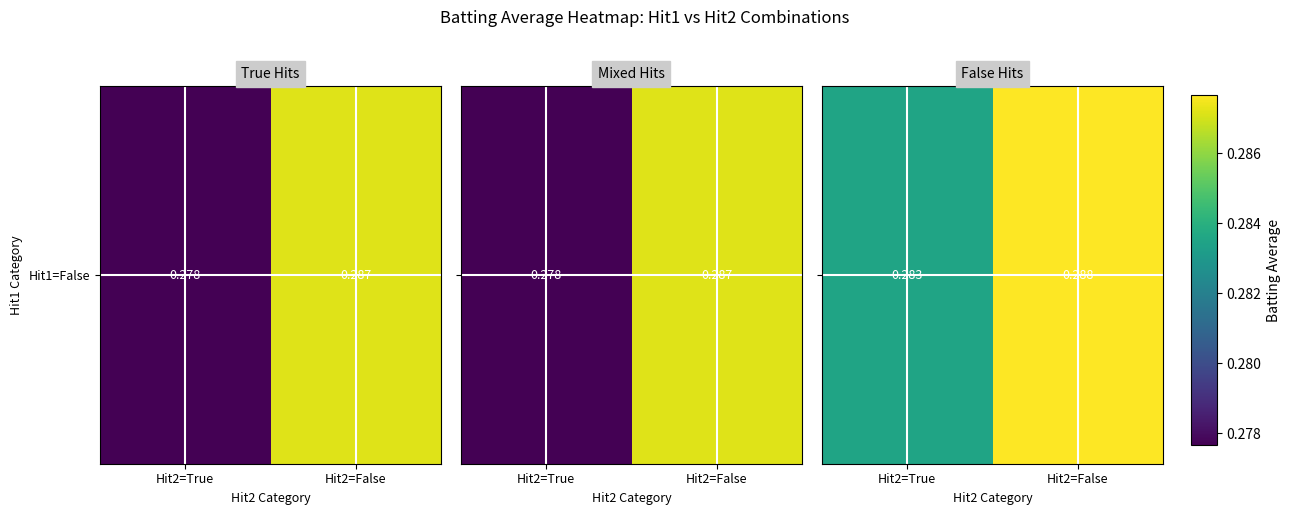

Rank the categories by value from lowest to highest.

Hit2=True, Hit2=False